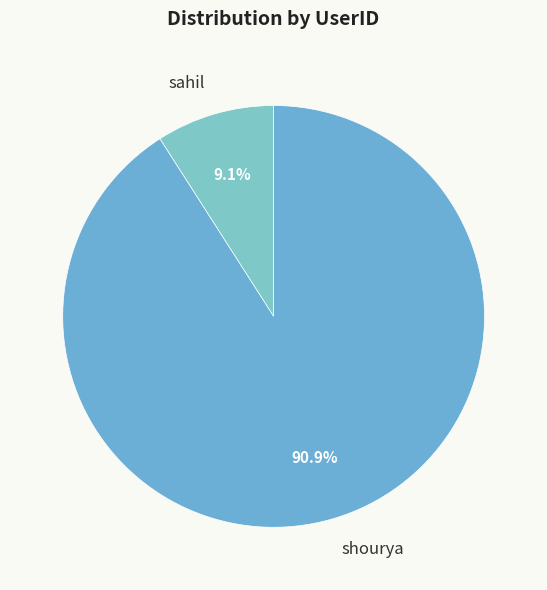

To the nearest percent, what is the difference between the sahil and shourya slice percentages?

82%